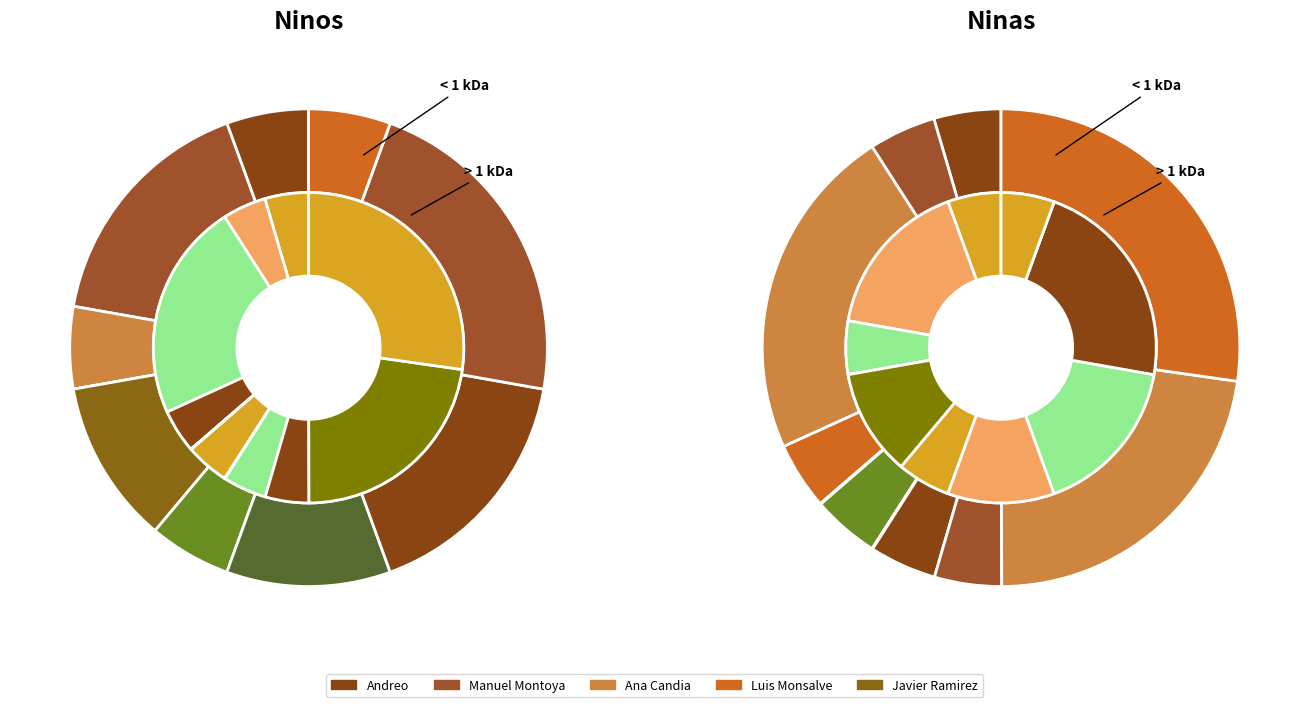

What portion of the pie excludes Cristian Cepeda?

83.3%